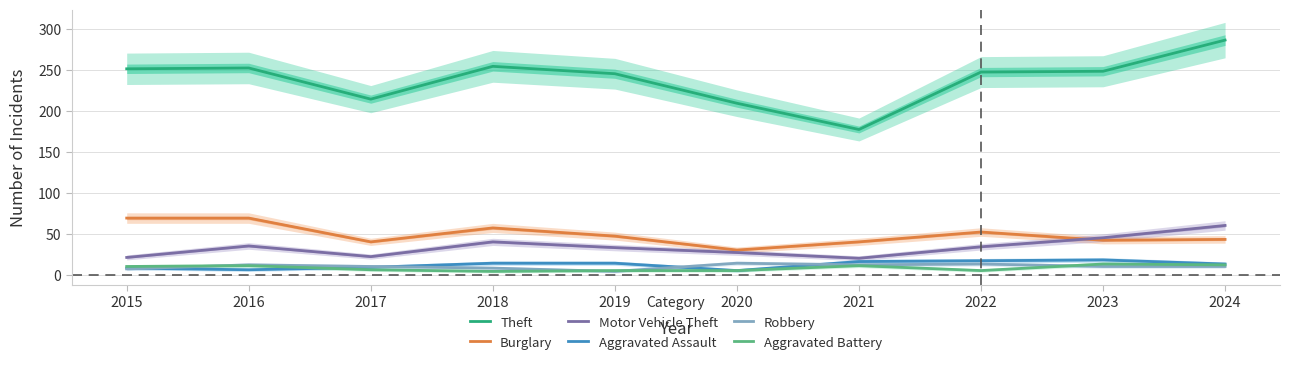

What is the value of the Burglary point at the 4th from the left?

58